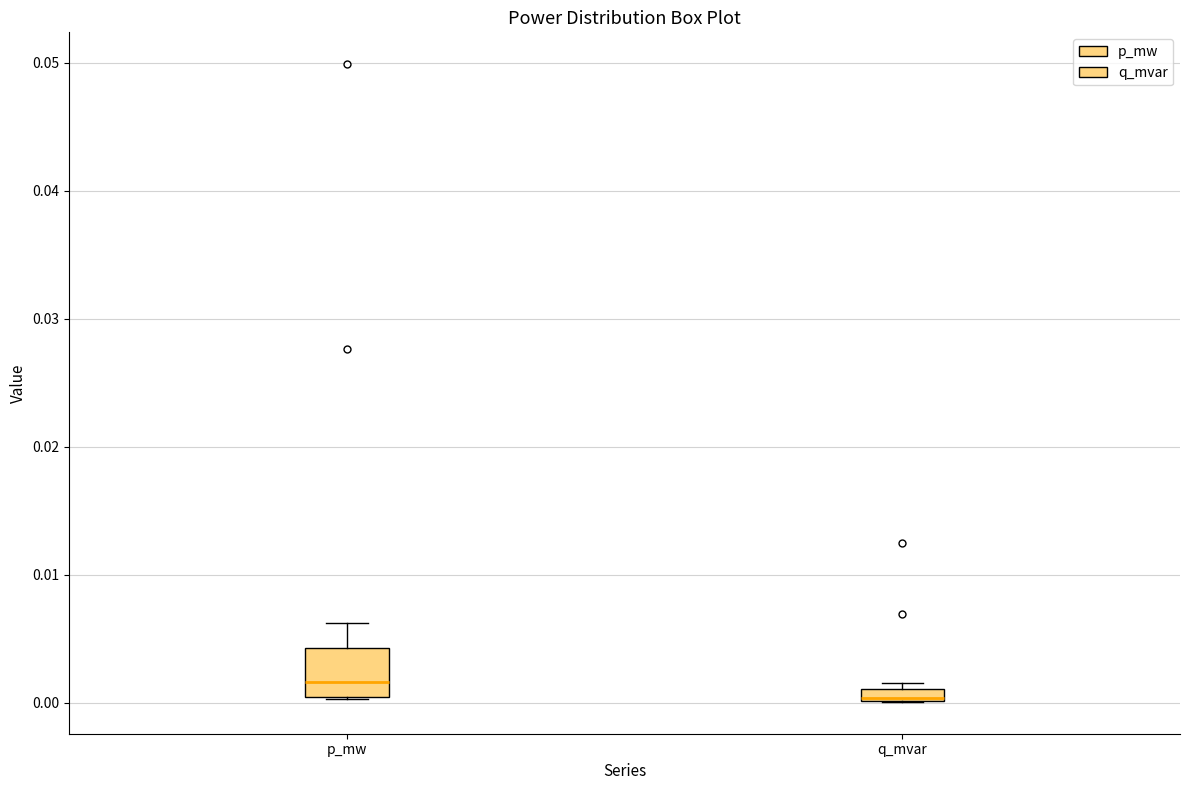

Which box's median line is the highest?

p_mw